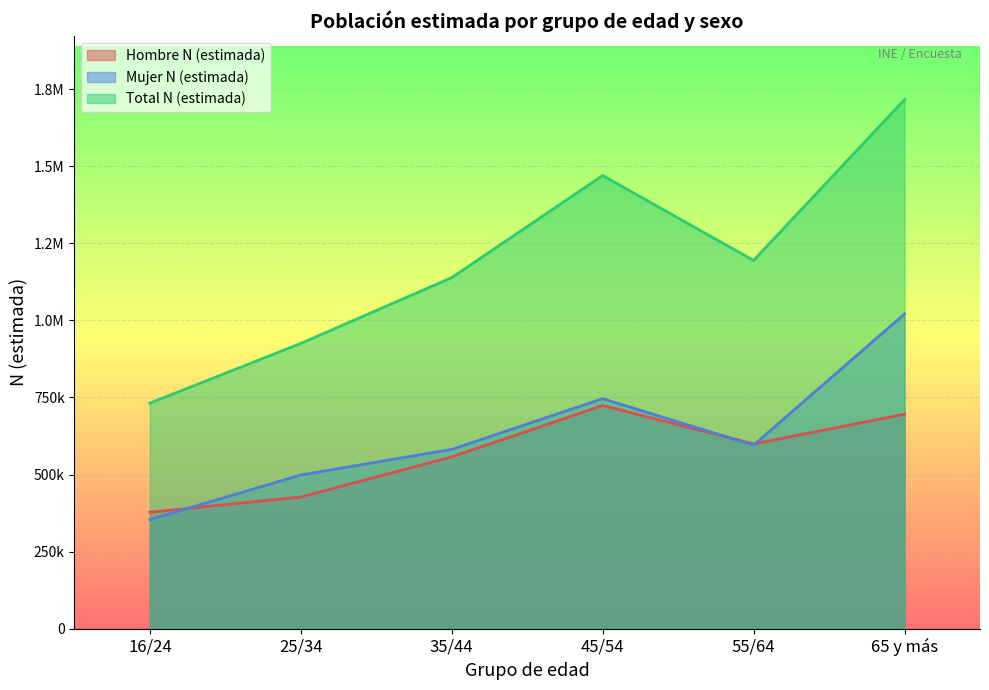

Reading right to left, extract all data points from this chart.

Hombre N (estimada): 65 y más=695717	55/64=599278	45/54=723990	35/44=557252	25/34=426911	16/24=377679
Mujer N (estimada): 65 y más=1021024	55/64=595392	45/54=746125	35/44=581613	25/34=498418	16/24=353938
Total N (estimada): 65 y más=1716740	55/64=1194669	45/54=1470116	35/44=1138865	25/34=925329	16/24=731617